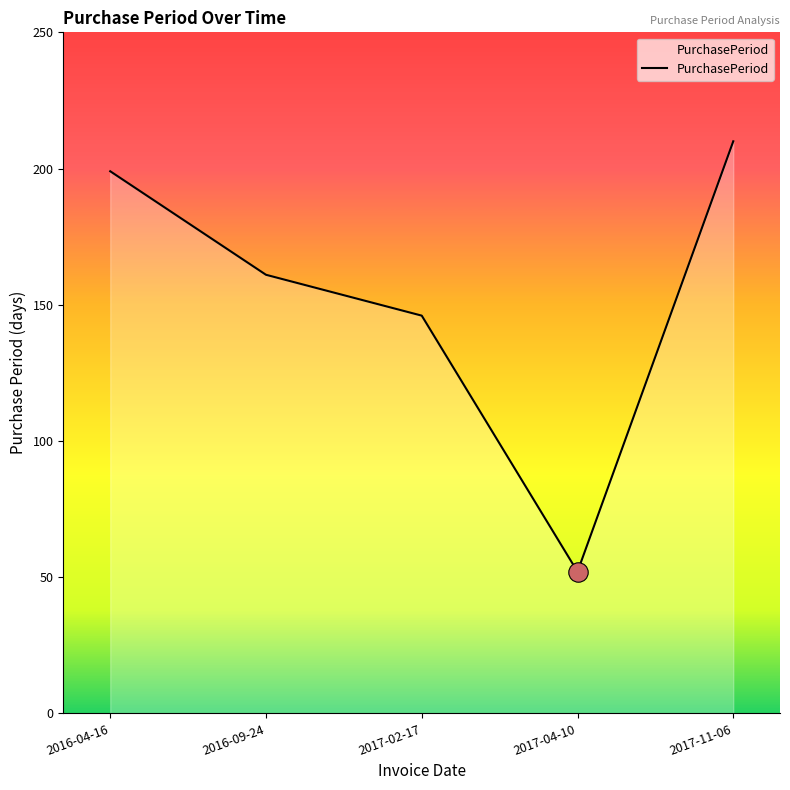

At which category does the data reach its first local valley?

2017-04-10